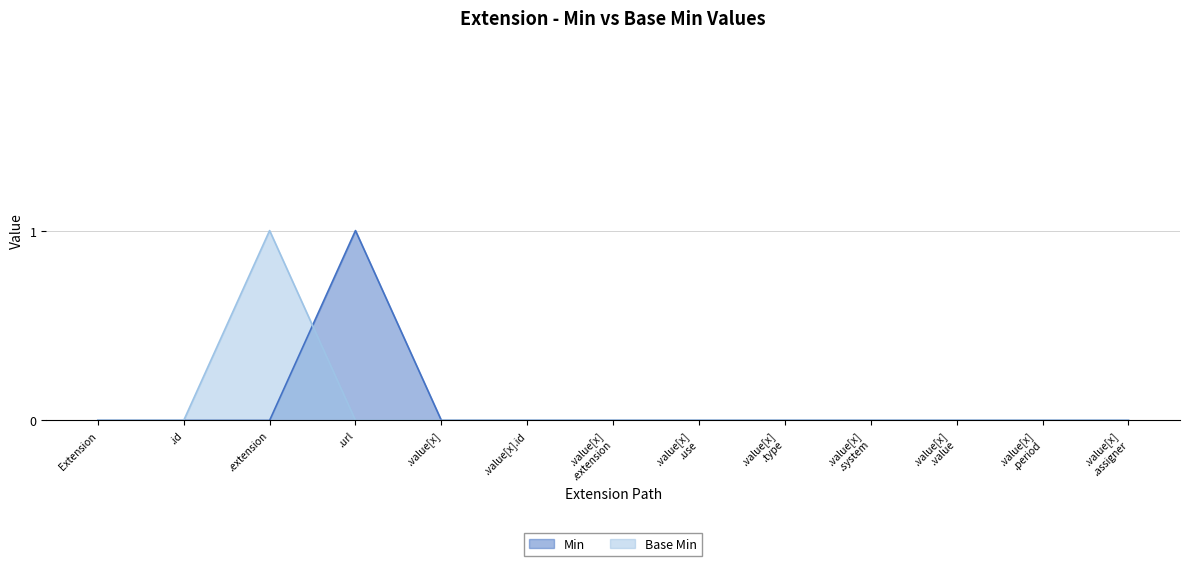

How many times do Min and Base Min cross each other?

1